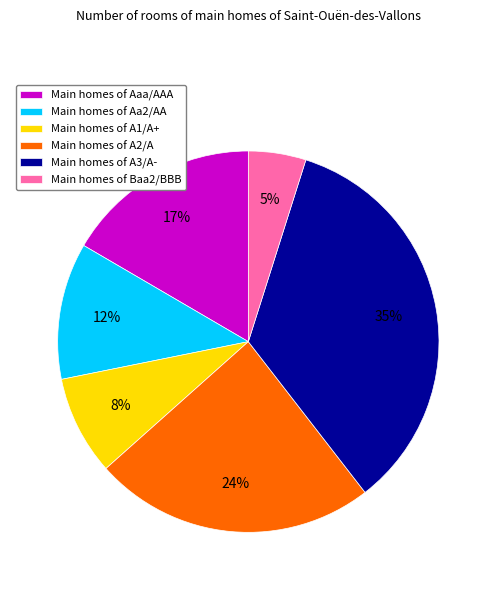

Do Main homes of A2/A and Main homes of A3/A- together represent more than half of the pie?

Yes